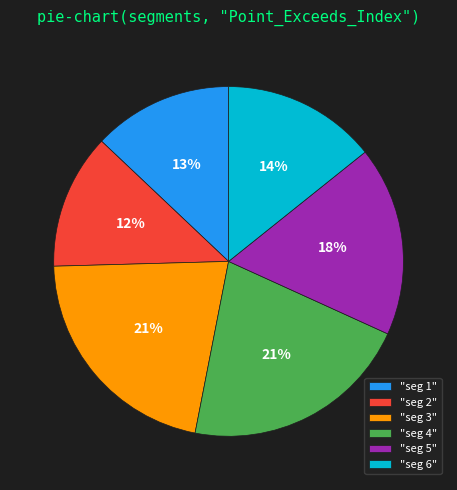

What is the ratio of the value at "seg 3" to the value at "seg 4"?

1.0